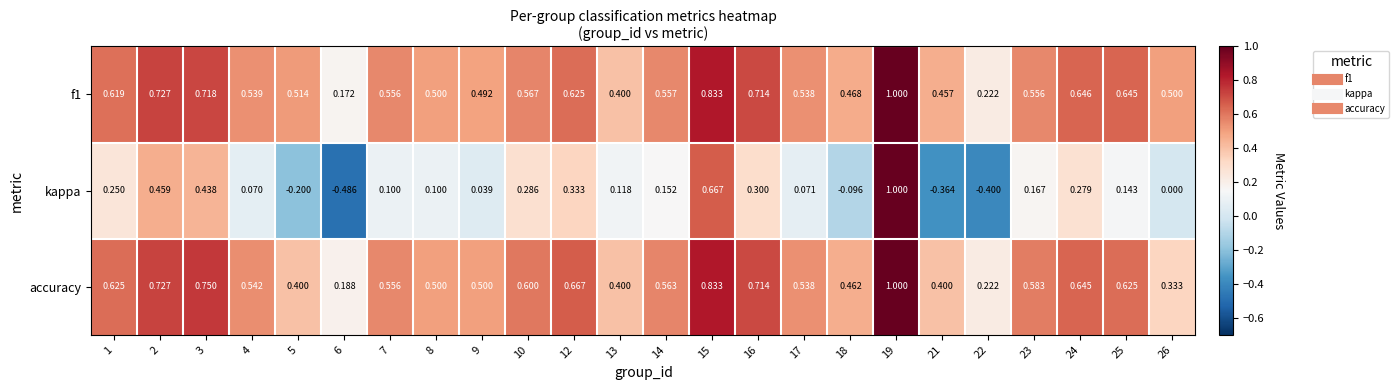

Which series has the largest range (max minus min)?

kappa